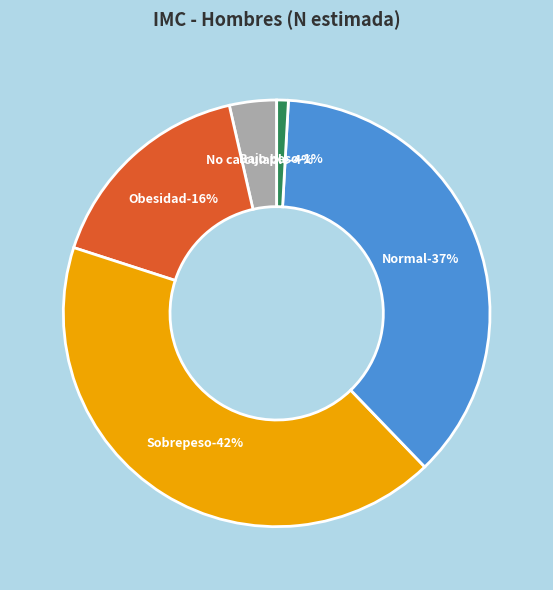

What percentage is the Normal slice, to the nearest percent?

37%